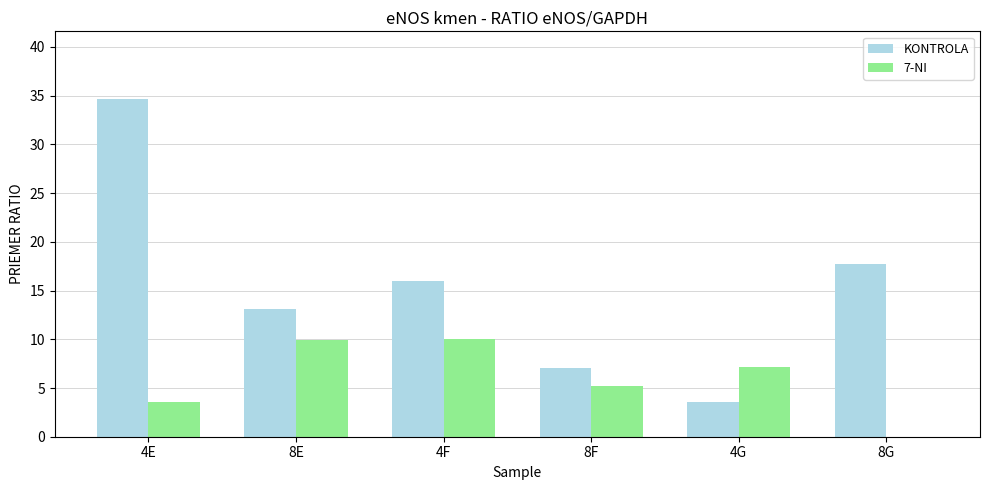

What is the sum of the KONTROLA values at 4F and 8E?

29.1